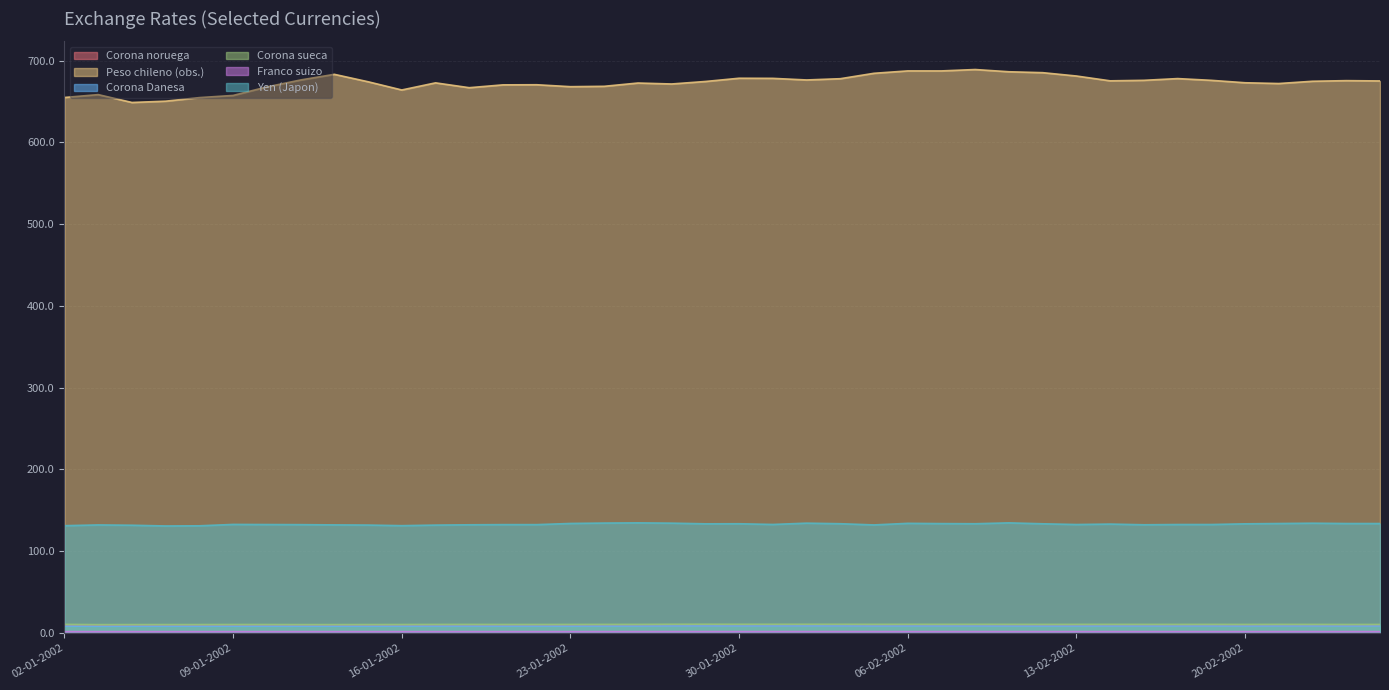

What is the lowest value of the Corona noruega series?

8.9